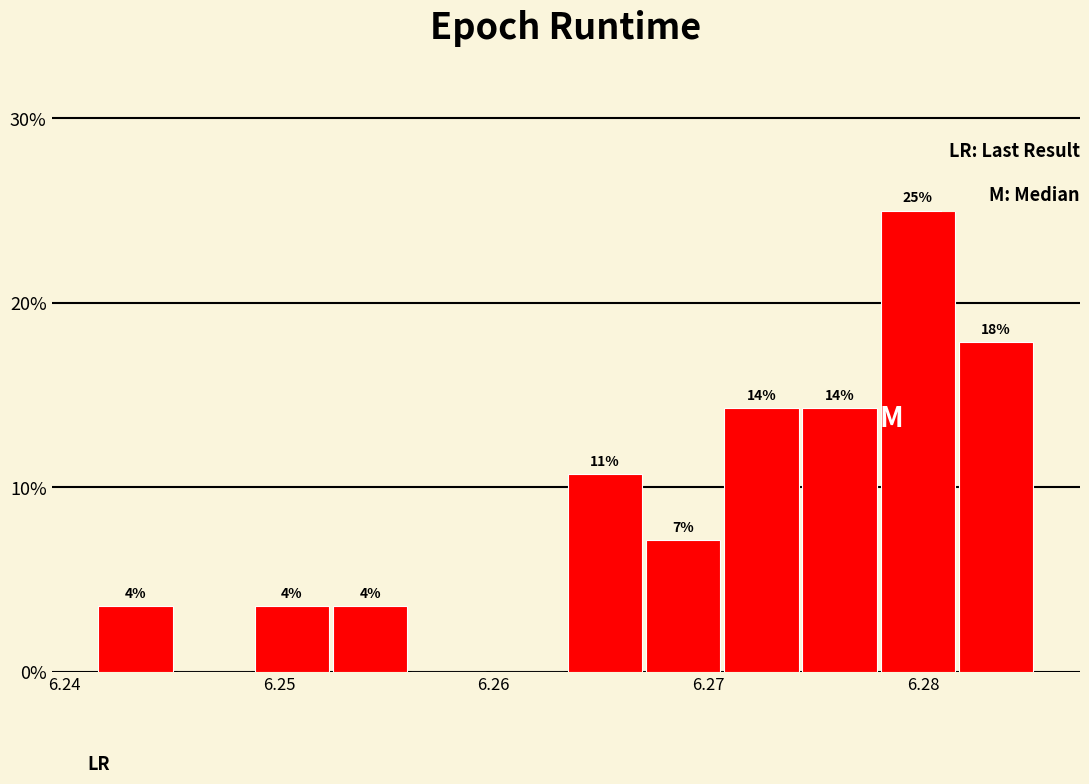

Around what value on the x-axis is the tallest bar? Give the approximate position of its centre, as read against the axis.

6.280